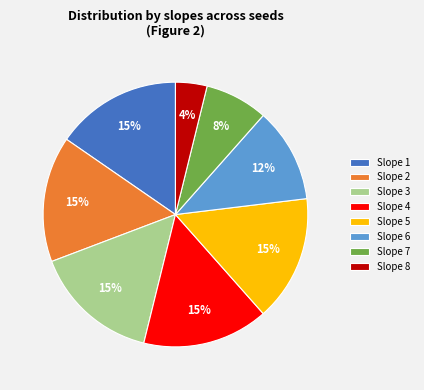

Does any single category account for the majority?

No